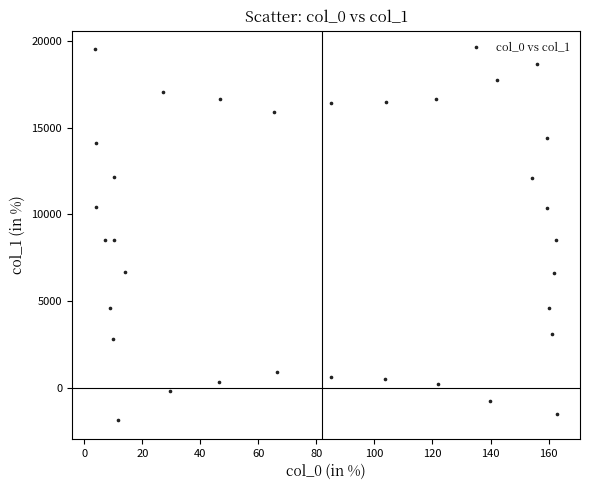

What is the range of X values (max minus min)?

159.2